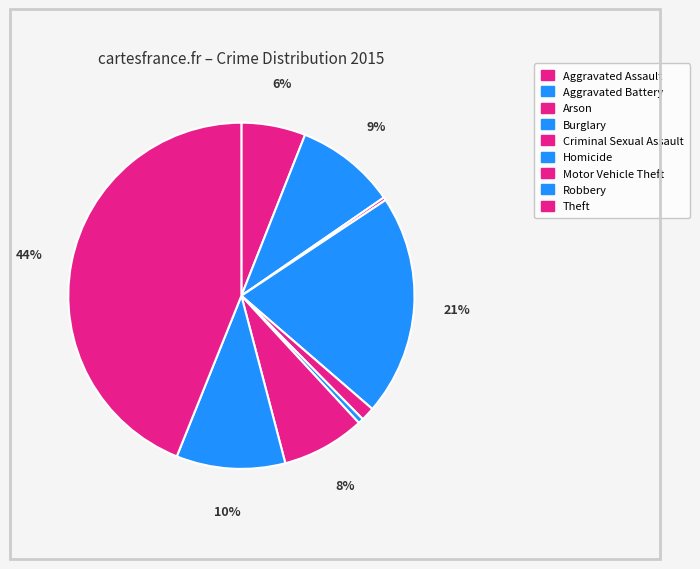

How many segments does this pie chart have?

9